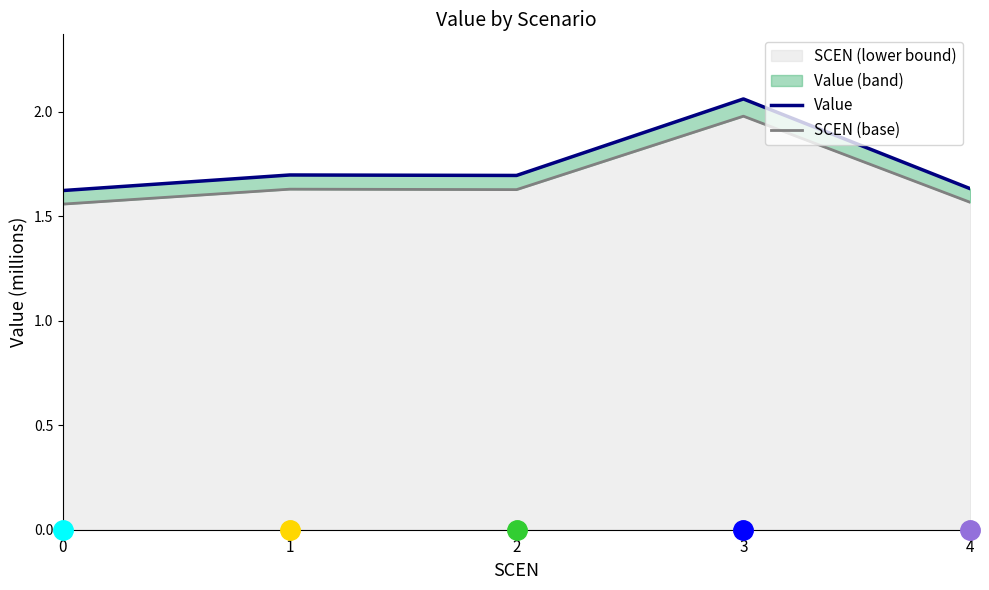

What is the value of the SCEN (base) point at the 1st from the left?

1.6